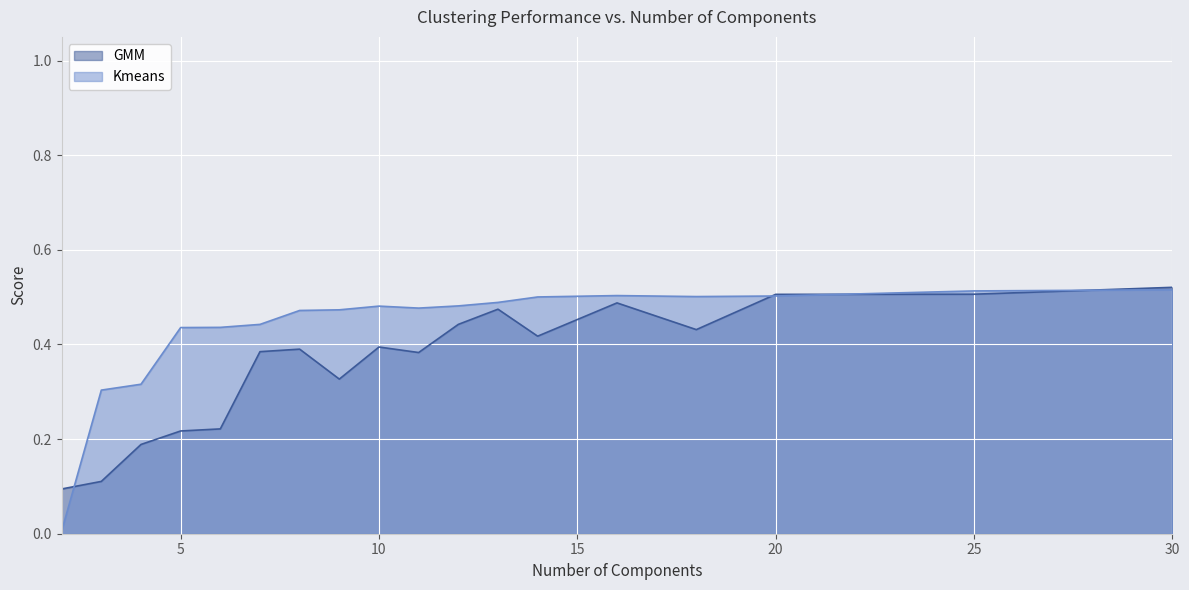

Rank the series by their average value, from highest to lowest.

Kmeans, GMM